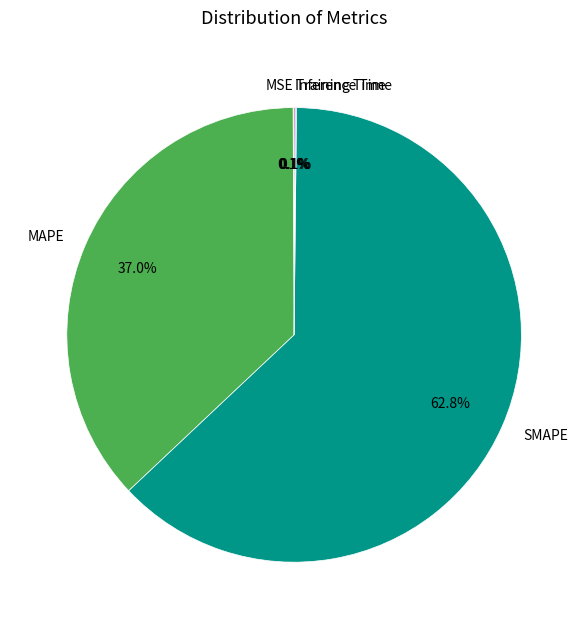

What percentage is NOT represented by MAPE?

63.0%